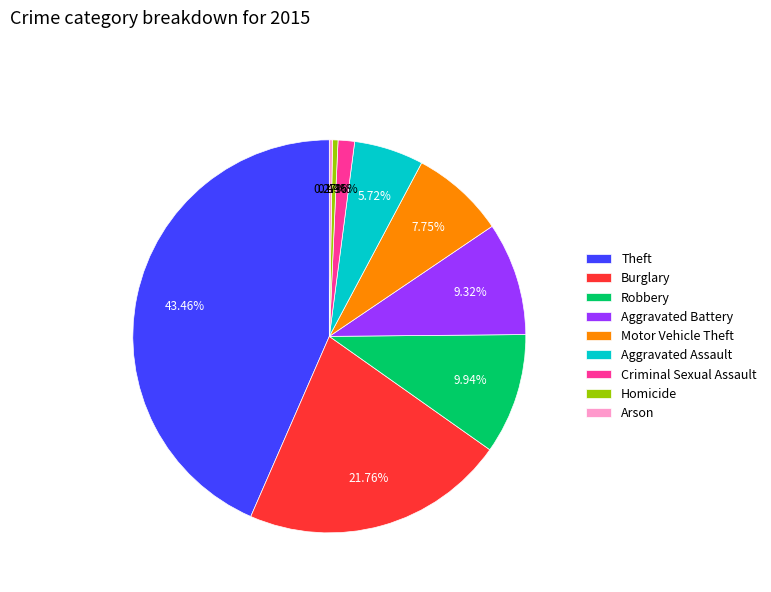

To the nearest percent, what percentage of the pie is Aggravated Battery?

9%